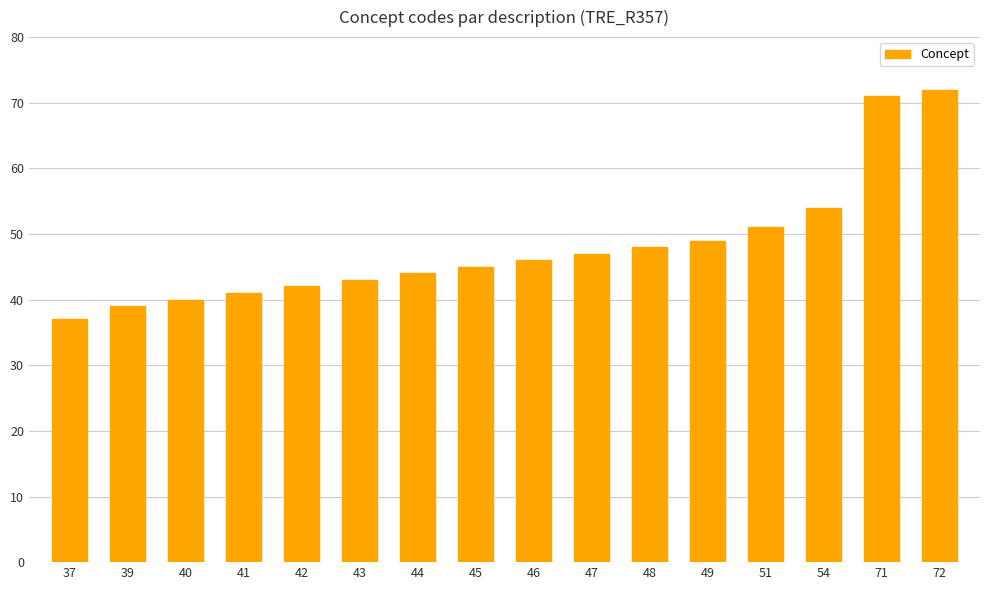

Which category has the highest value across all series?

72